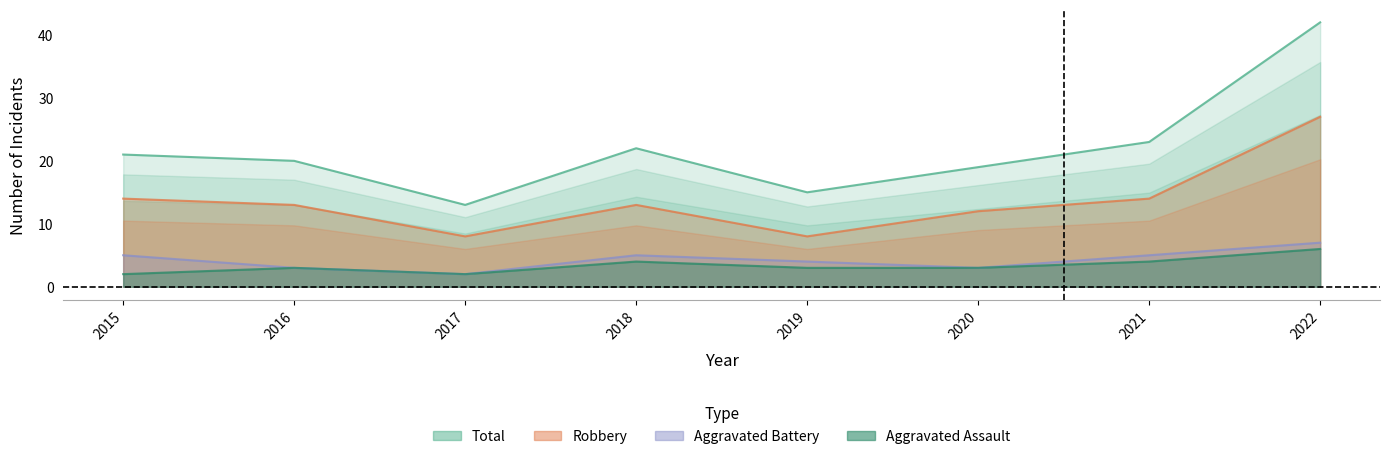

Reading left to right, what are all the values shown in this chart?

Robbery: 2015=14	2016=13	2017=8	2018=13	2019=8	2020=12	2021=14	2022=27
Aggravated Battery: 2015=5	2016=3	2017=2	2018=5	2019=4	2020=3	2021=5	2022=7
Aggravated Assault: 2015=2	2016=3	2017=2	2018=4	2019=3	2020=3	2021=4	2022=6
Total: 2015=21	2016=20	2017=13	2018=22	2019=15	2020=19	2021=23	2022=42